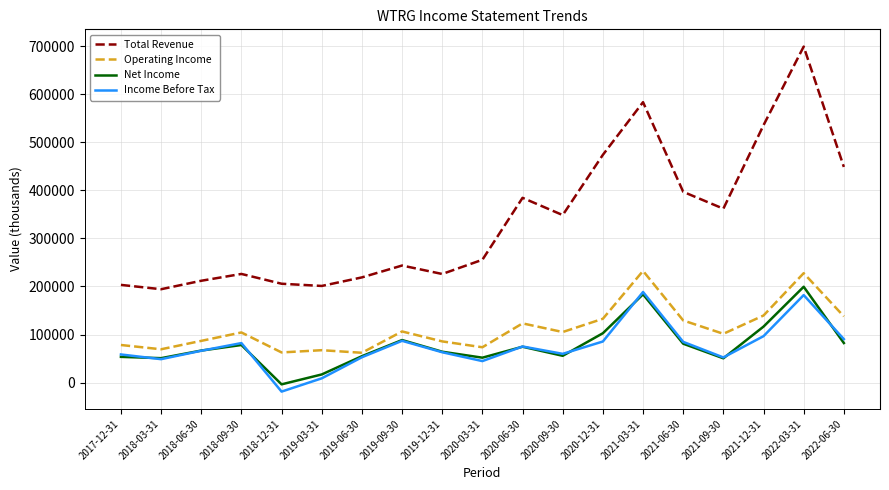

What is the total value across all series at 2021-12-31?

888400